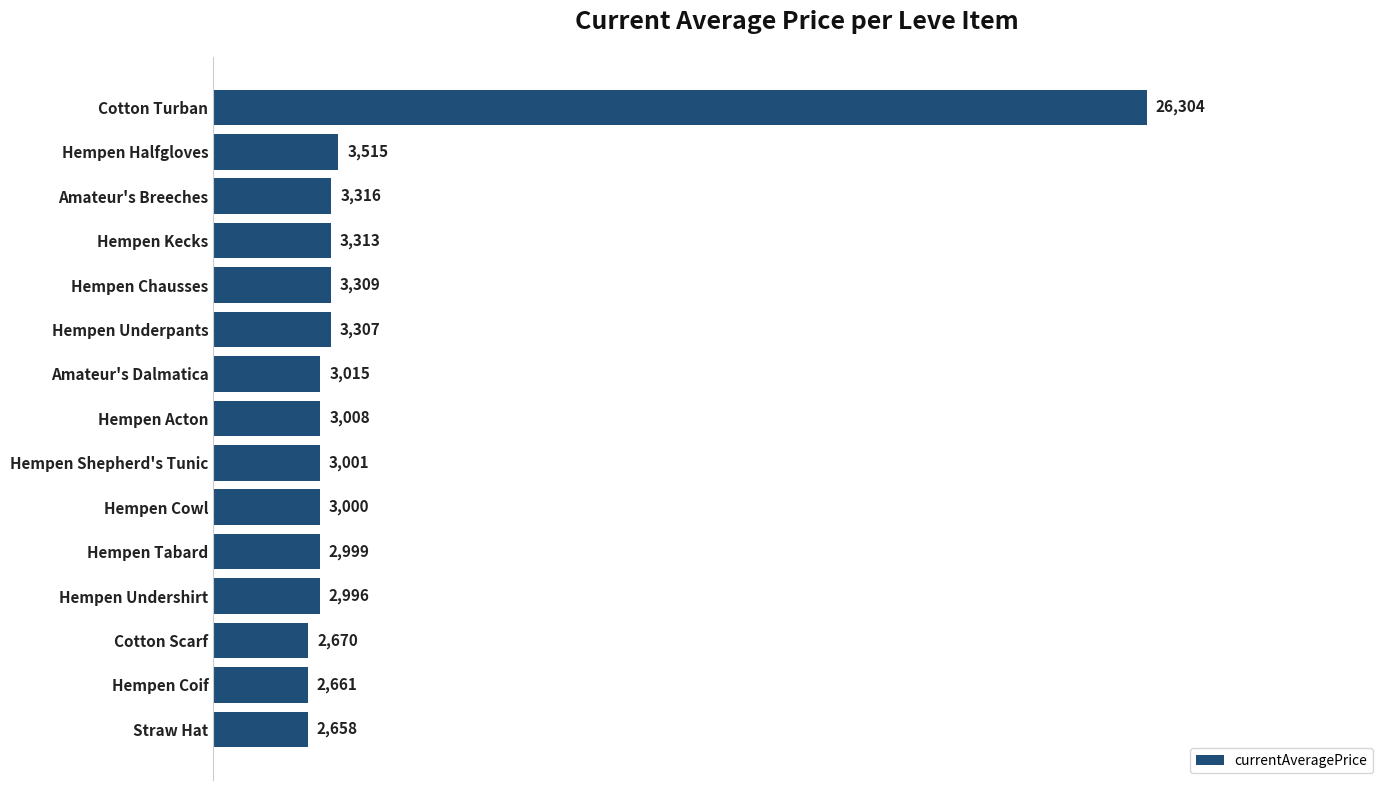

Count the number of data series in this chart.

1